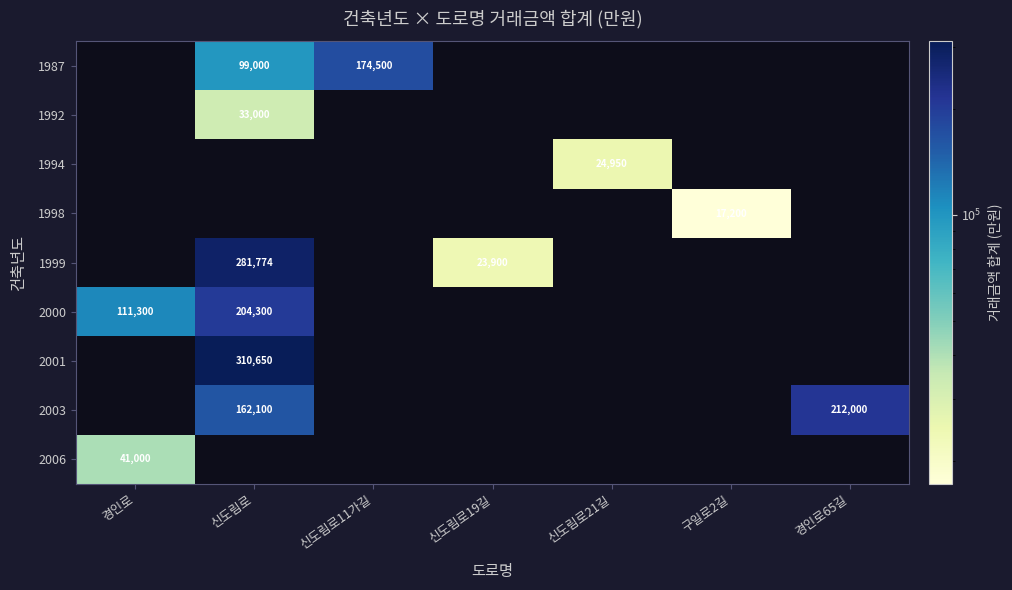

The value of 1998 at 구일로2길 is 23525. True or false?

False